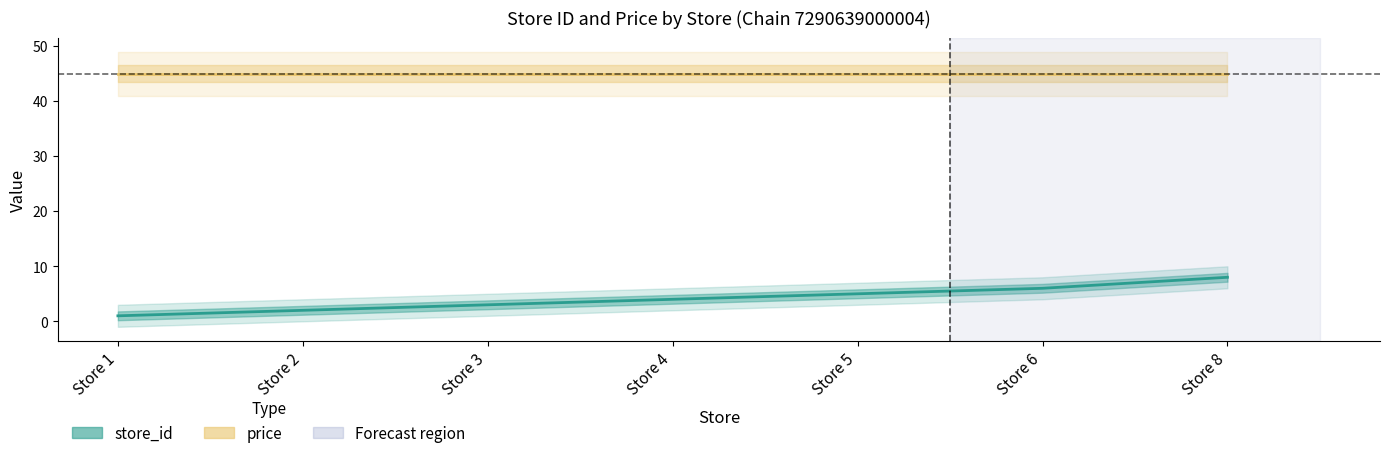

At which label is the value closest to 4?

Store 4